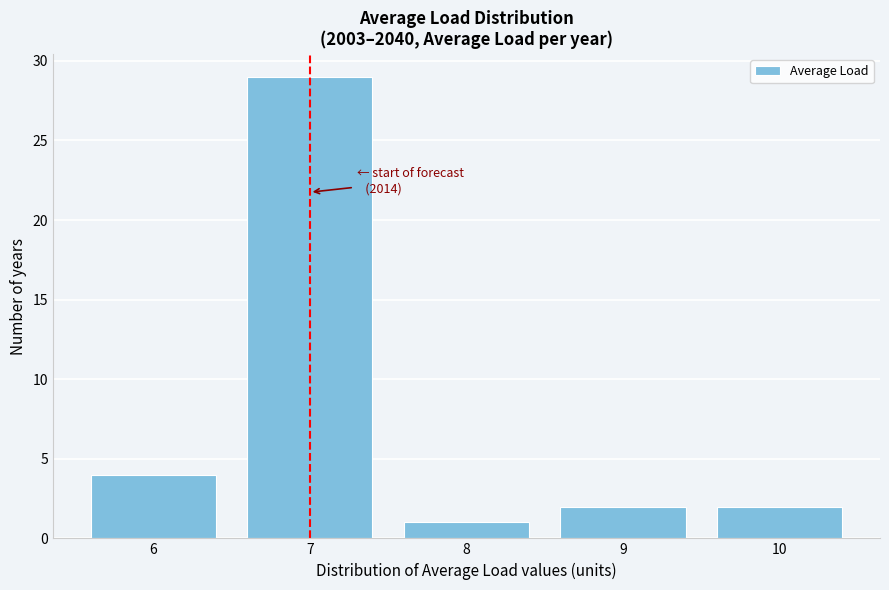

Over which range of the x-axis is the bar tallest?

6.5 to 7.5